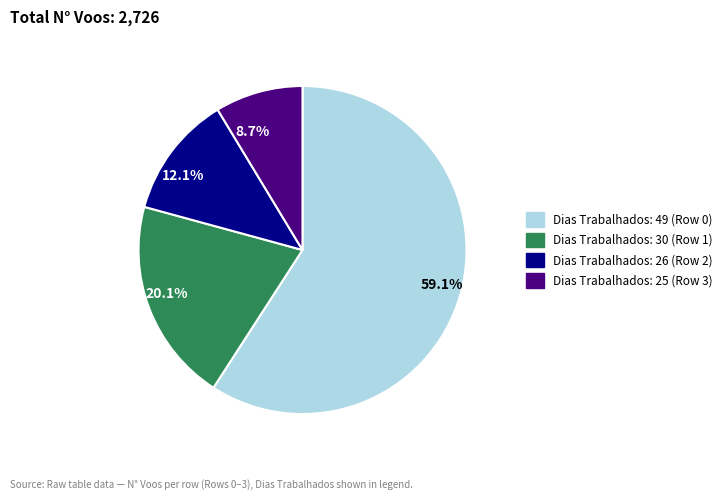

Which has a higher value, Dias Trabalhados: 49 (Row 0) or Dias Trabalhados: 30 (Row 1)?

Dias Trabalhados: 49 (Row 0)